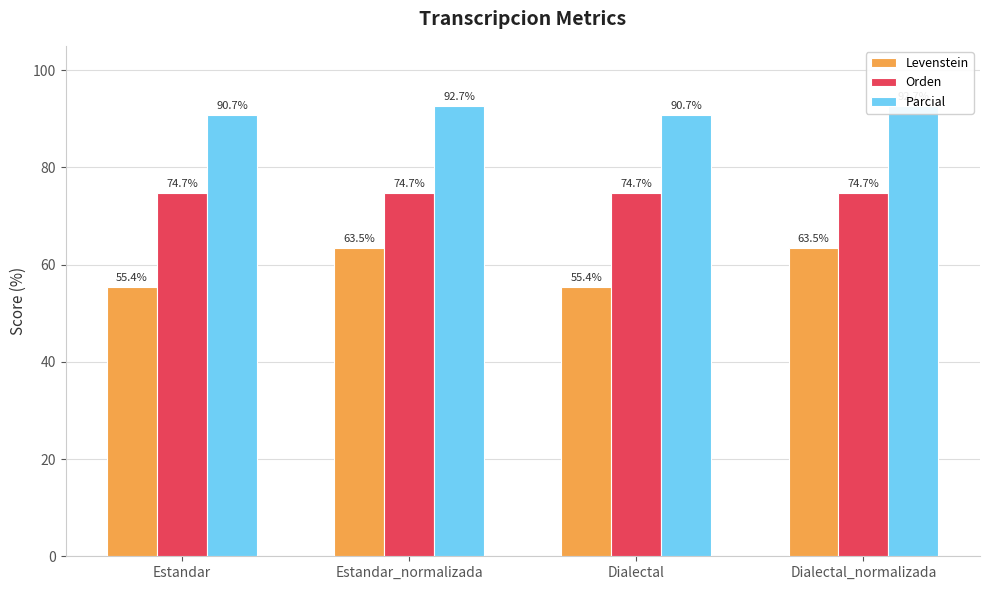

Reading left to right, what are all the values shown in this chart?

Levenstein: 55.4	63.5	55.4	63.5
Orden: 74.7	74.7	74.7	74.7
Parcial: 90.7	92.7	90.7	92.7